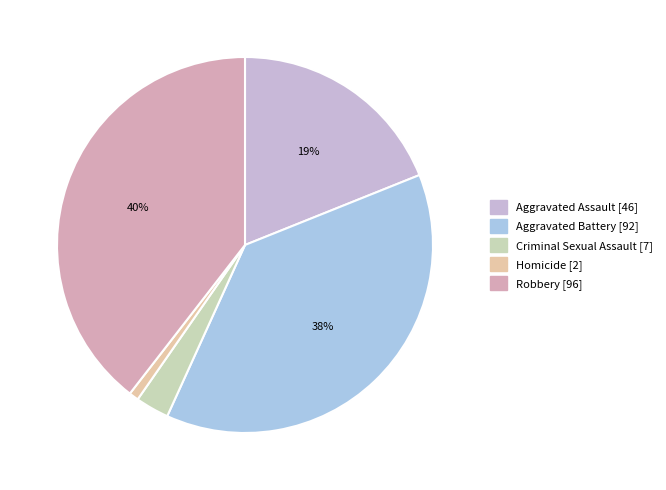

What percentage is the Homicide slice, to the nearest percent?

1%